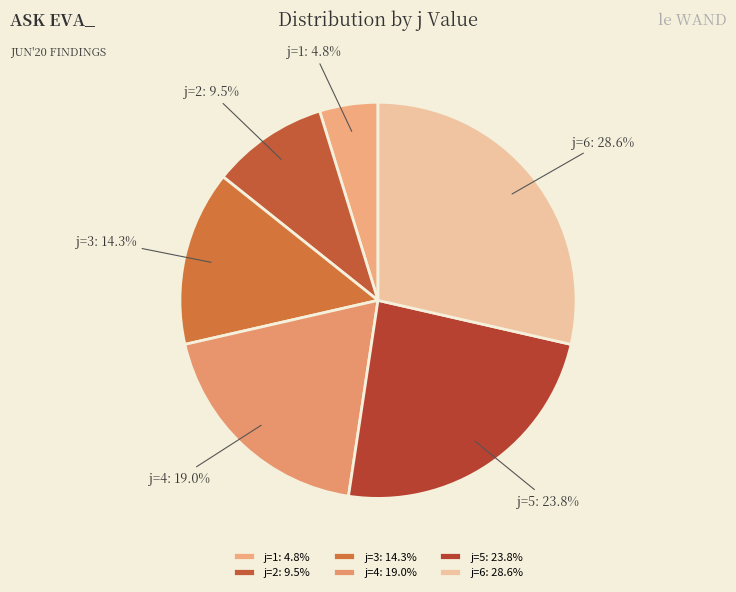

Combined, what portion of the pie is j=2: 9.5% and j=5: 23.8%?

33.3%